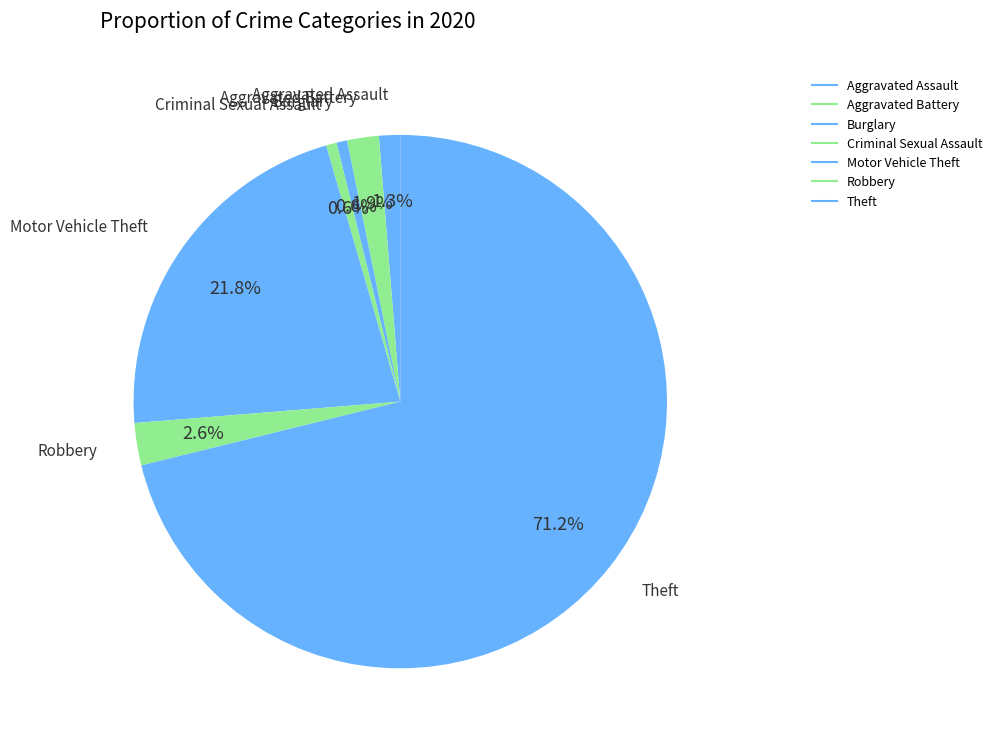

How many segments does this pie chart have?

7